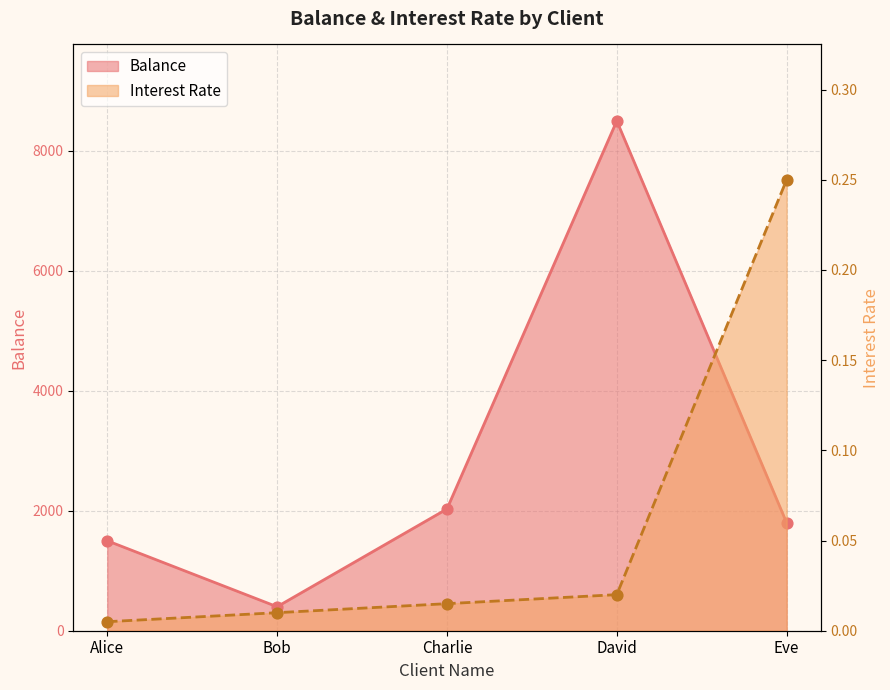

At which category is the sum across all series the highest?

David